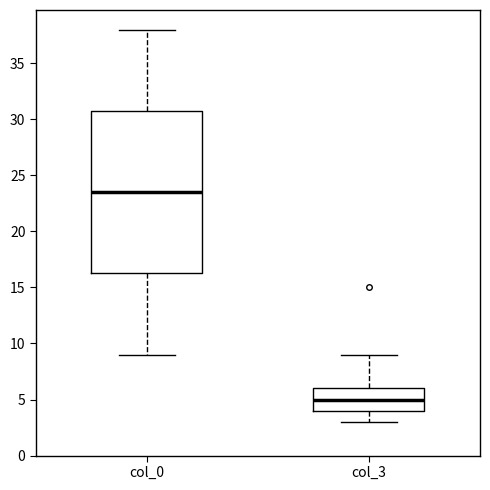

Where does the median line of the box for col_0 sit on the y-axis? The values are not printed on the chart, so give them approximately, as read against the axis.

23.5